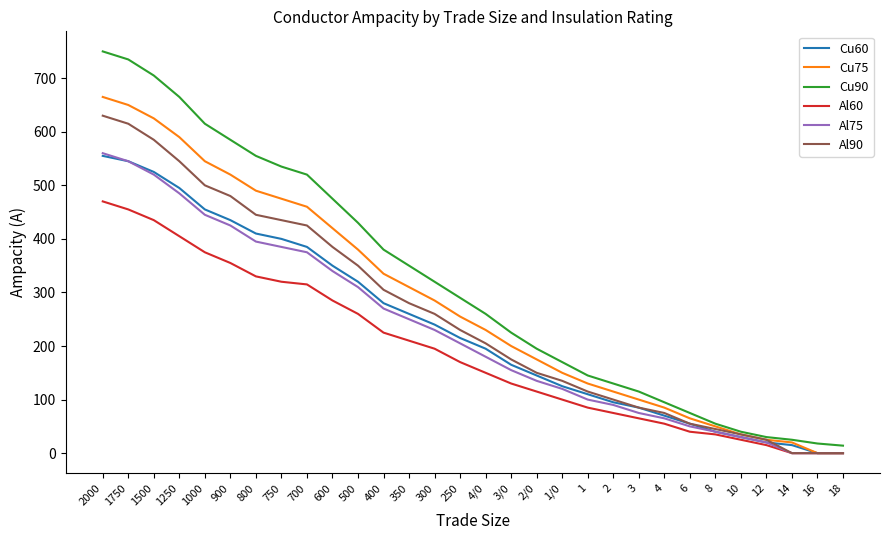

Does the chart display data point markers on the line(s)?

No